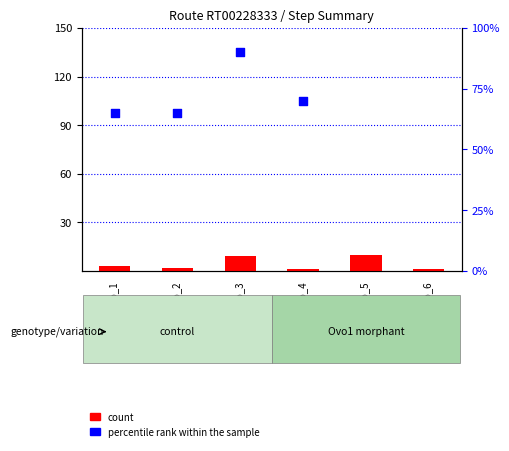

What are all the series names shown in the legend?

count, percentile rank within the sample